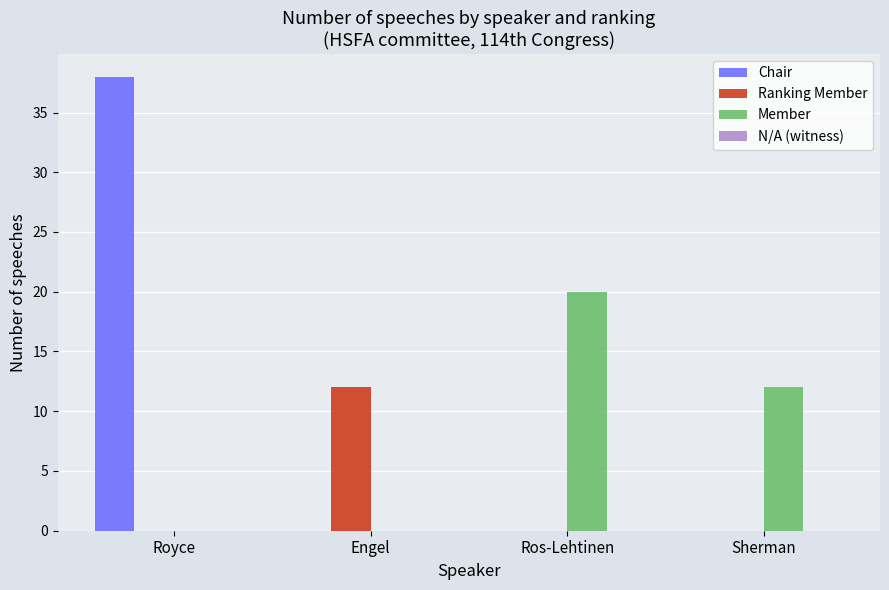

Which label corresponds to the largest value in the chart?

Royce